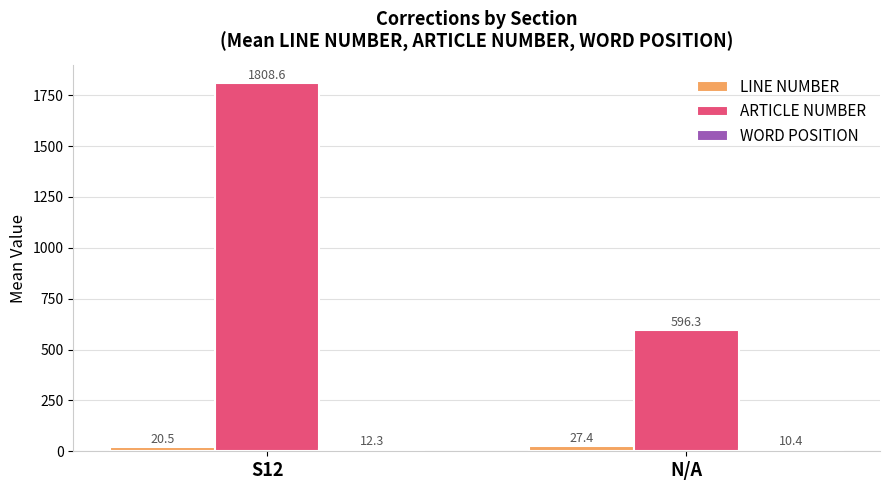

The LINE NUMBER series shows 27.4 at N/A. True or false?

True